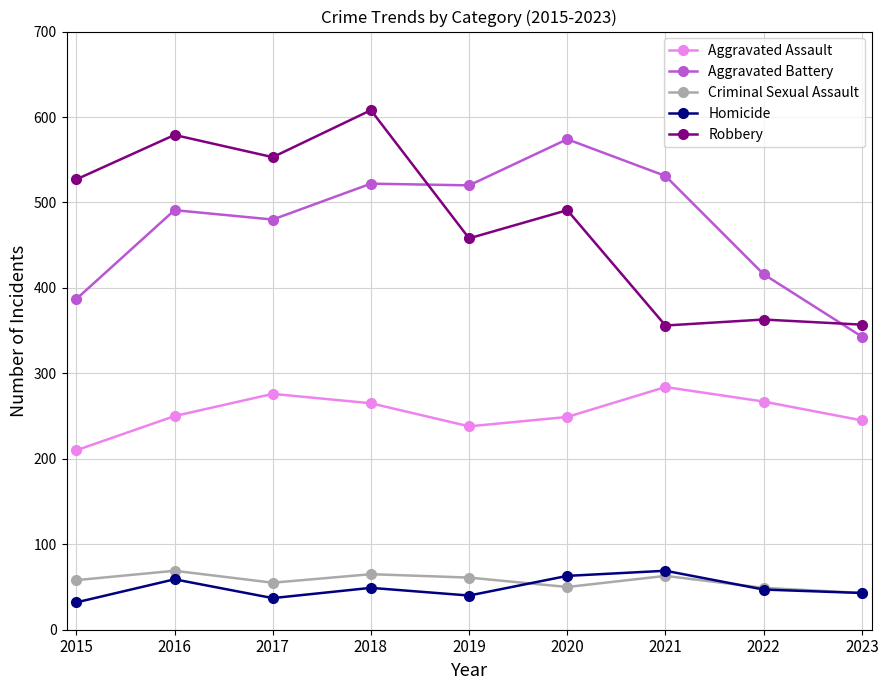

Which series has the widest spread of values?

Robbery